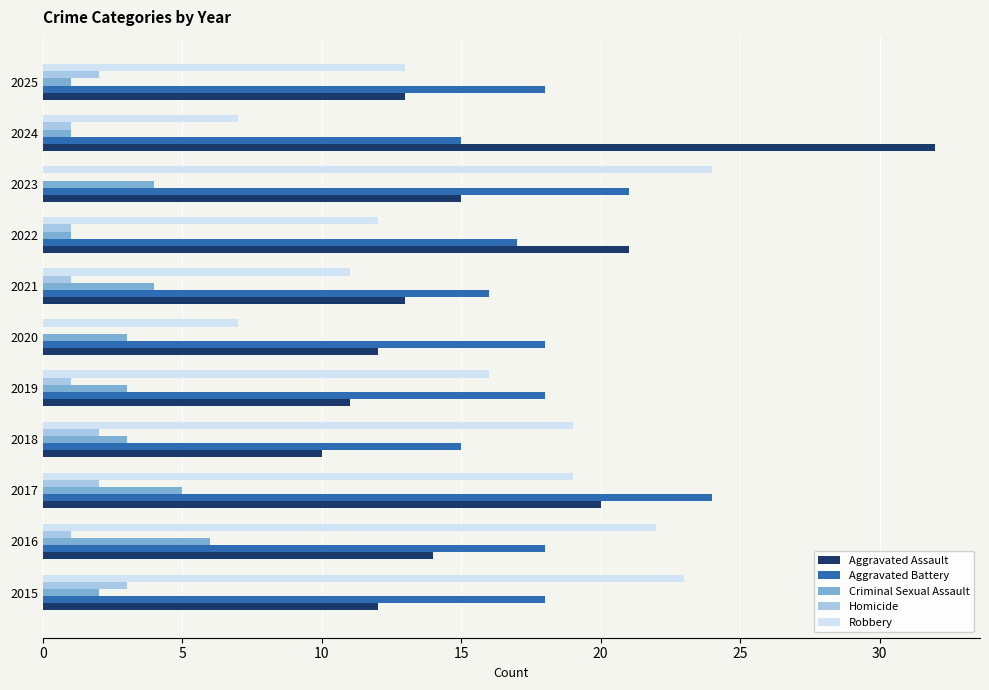

Which series has the widest spread of values?

Aggravated Assault